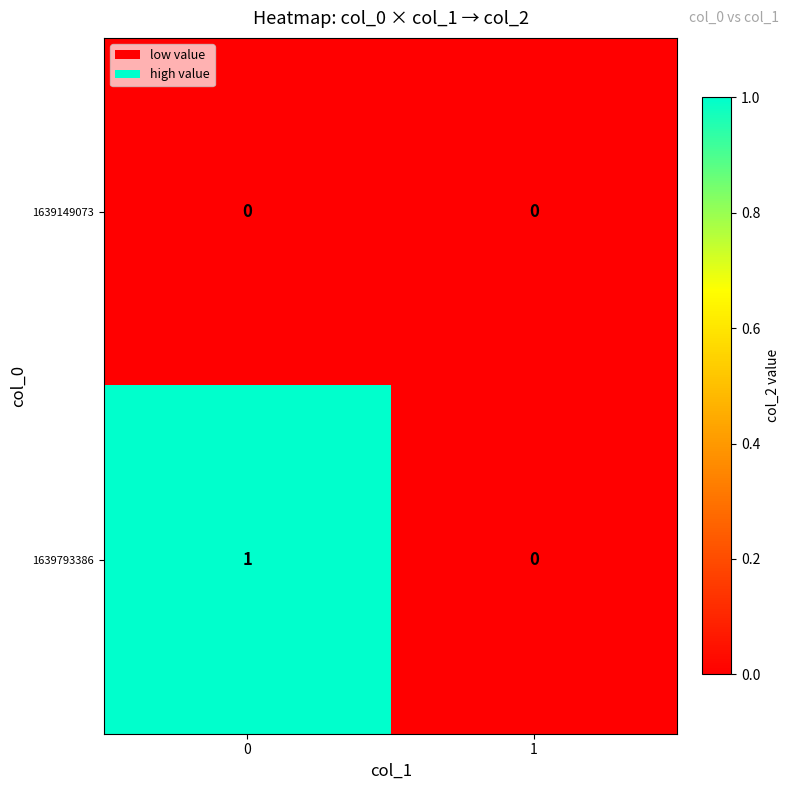

The 1639149073 series shows 0 at 1. True or false?

True